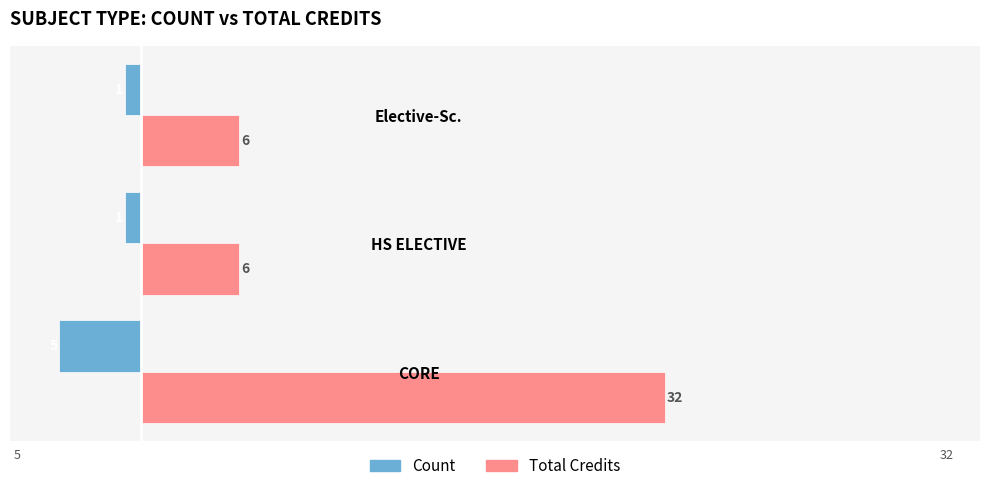

Which category has the lowest value across all series?

CORE